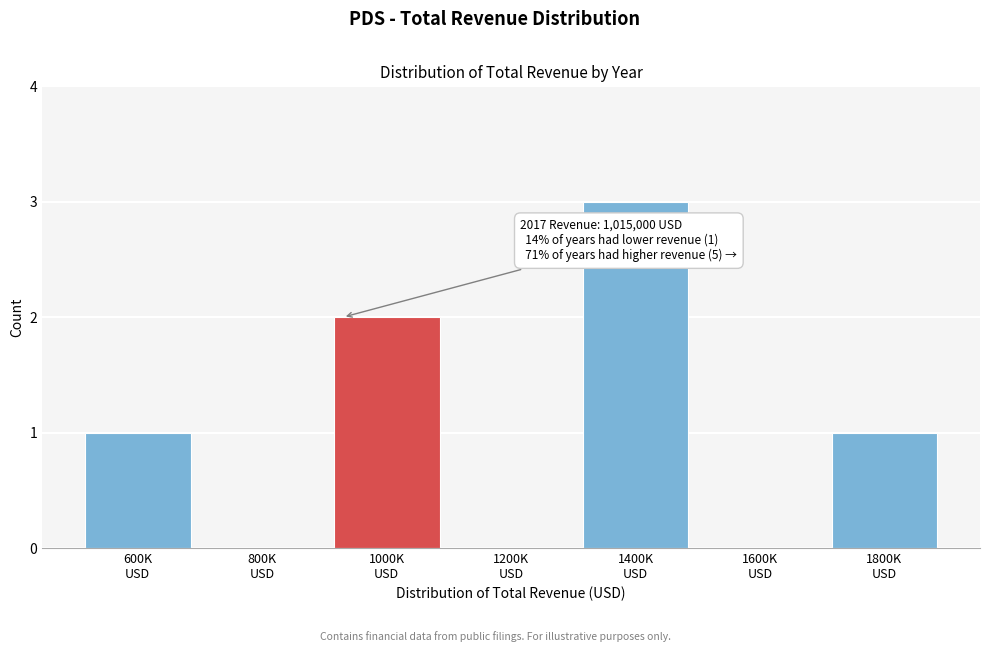

What is the maximum value shown in the chart?

3